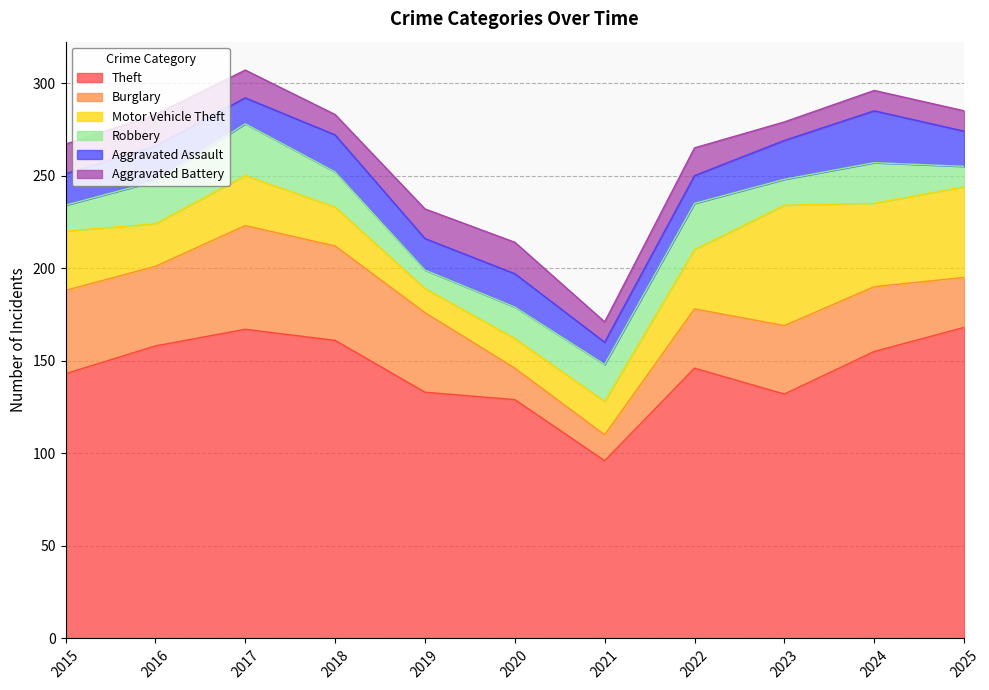

How many interior local valleys does the Robbery series have?

2